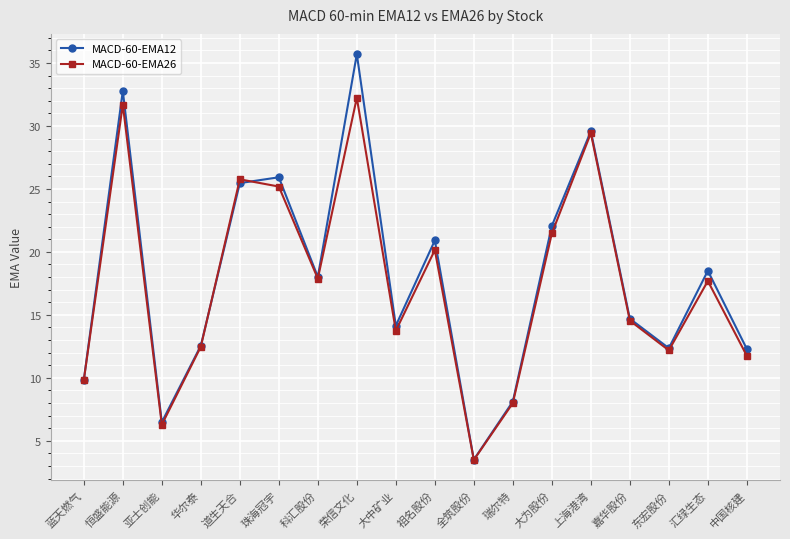

Is the value of MACD-60-EMA12 at 祖名股份 greater than the value of MACD-60-EMA26 at 中国核建?

Yes